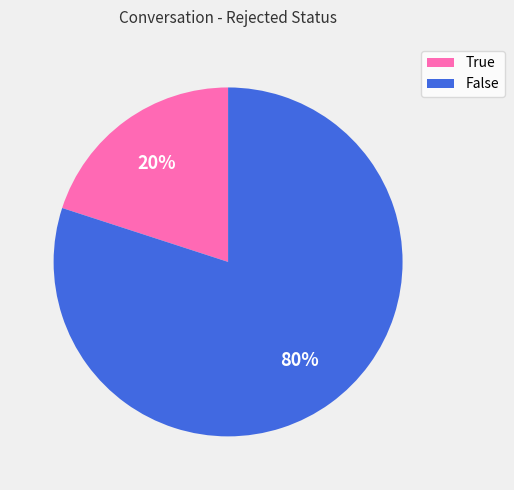

Is the sum of False and True greater than half?

Yes